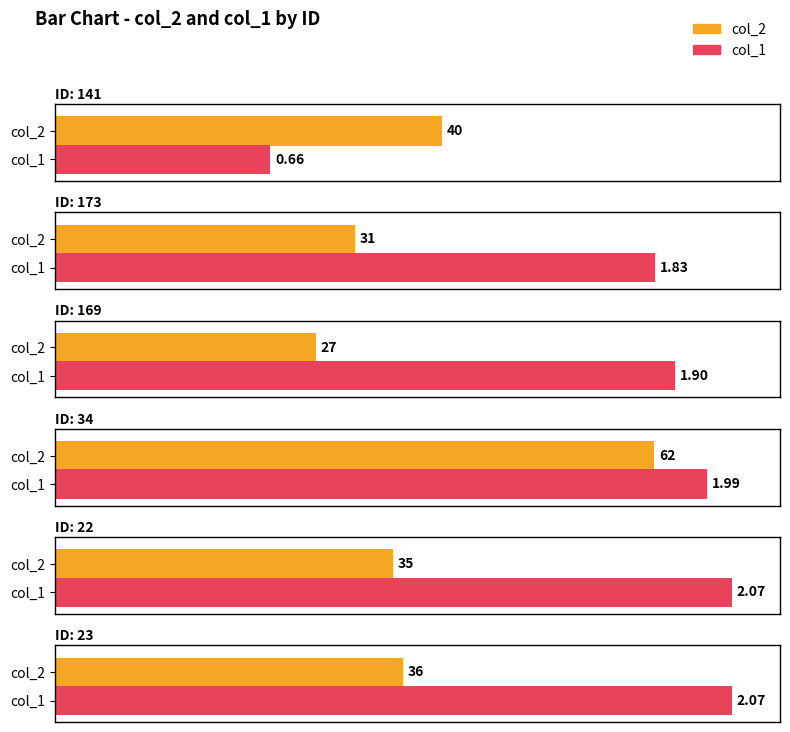

Rank the series at 23 from lowest to highest value.

col_1, col_2